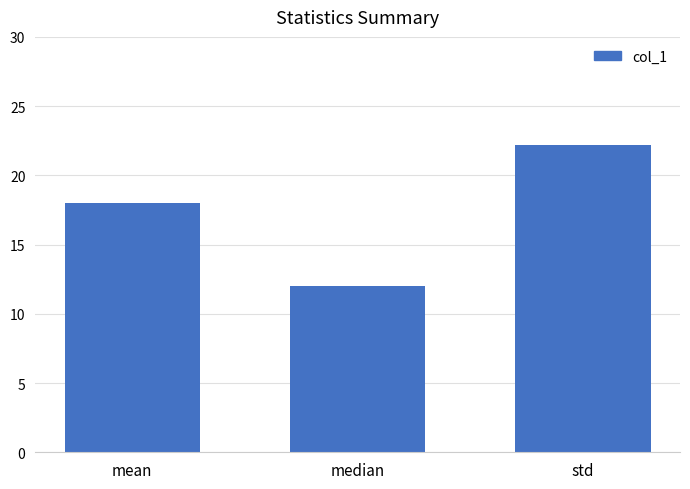

What is the difference between the maximum and second lowest values?

4.2